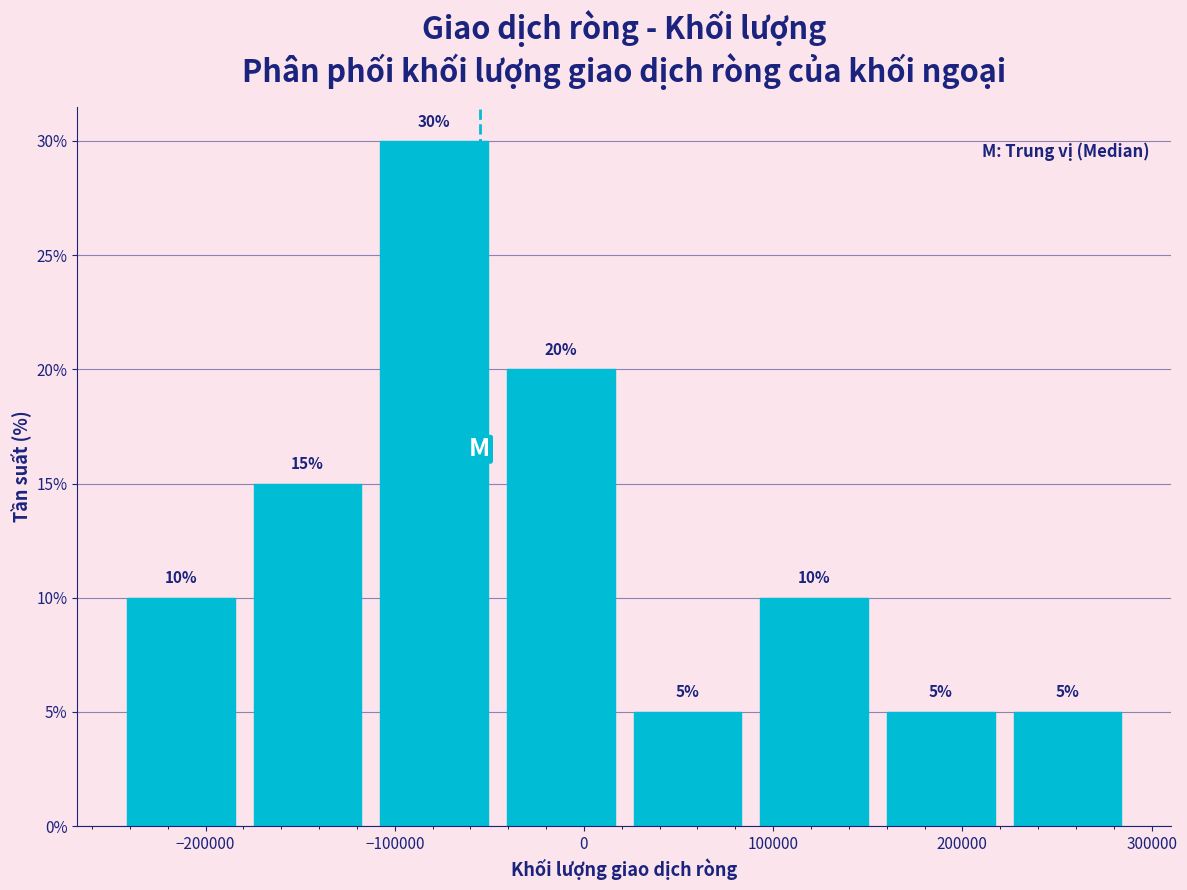

How tall is the bar that spans -250000 to -180000 on the x-axis? The bar edges are not printed on the chart, so give them approximately, as read against the axis.

10